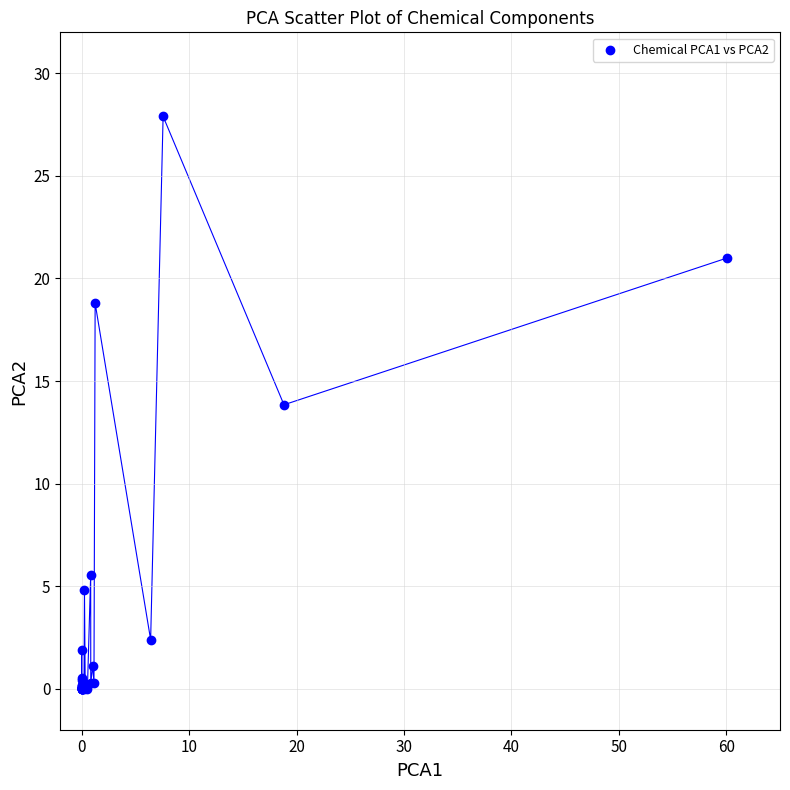

What Y value in the scatter plot is closest to 13?

13.8